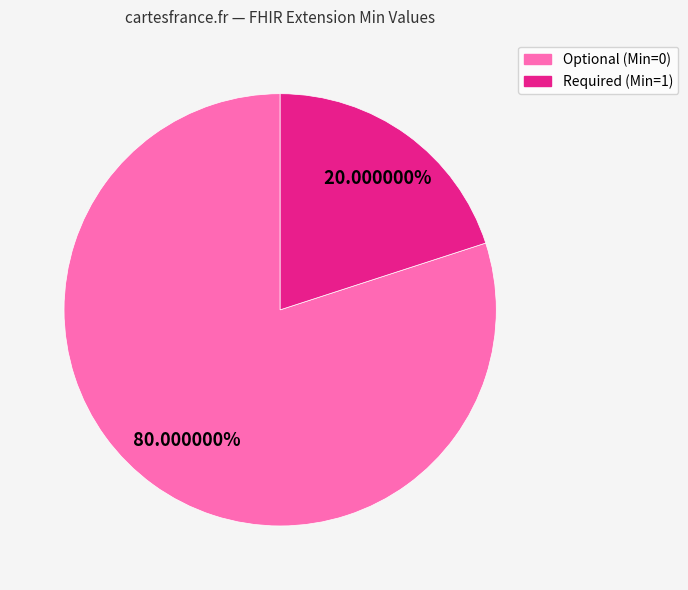

Do Optional (Min=0) and Required (Min=1) together represent more than half of the pie?

Yes